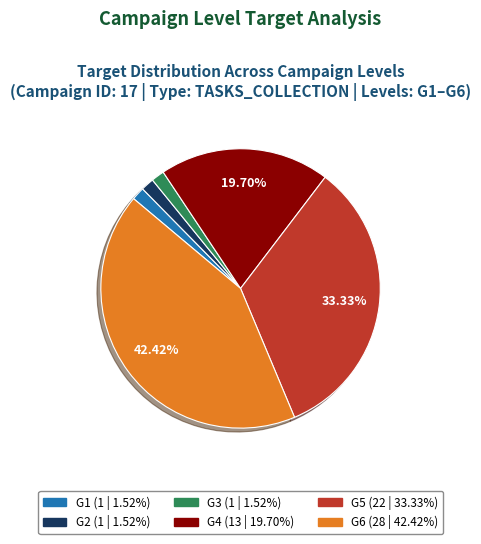

Is G1 the majority of the pie?

No